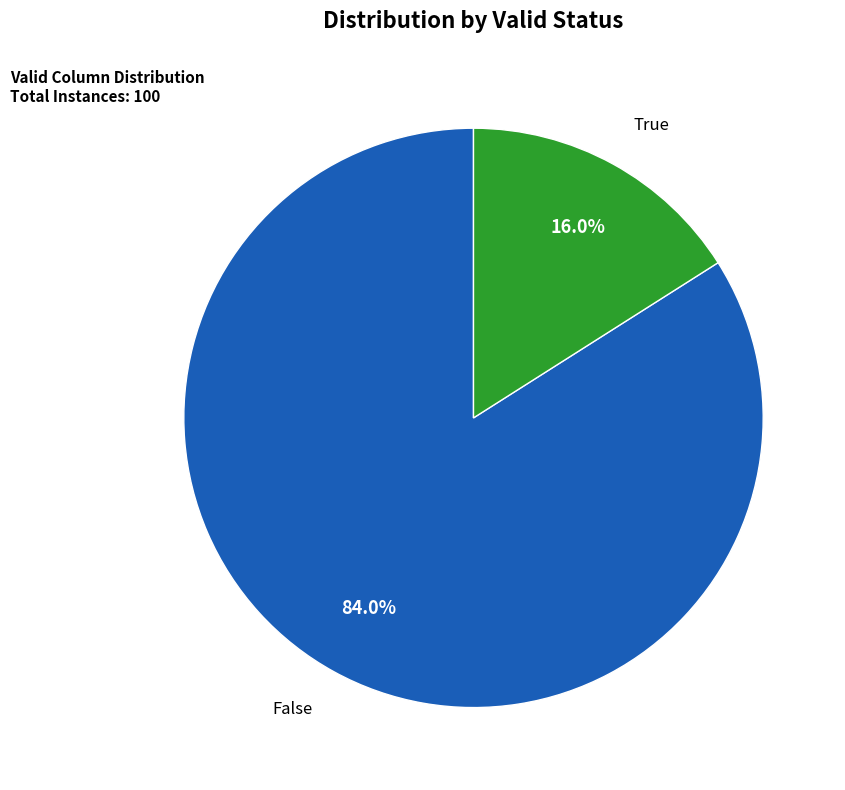

Rank the categories by value from highest to lowest.

False, True